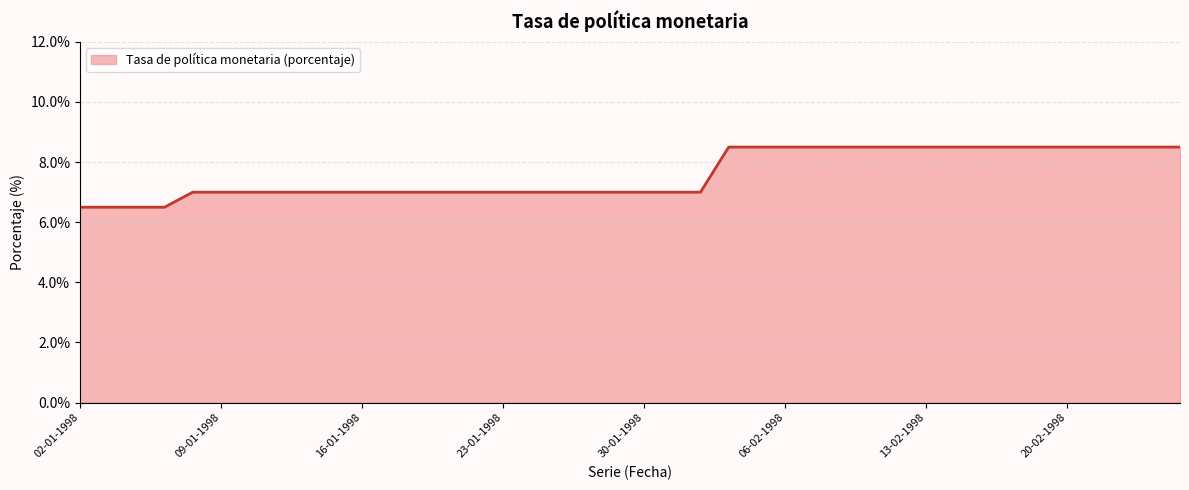

How many lines are shown in the chart?

1